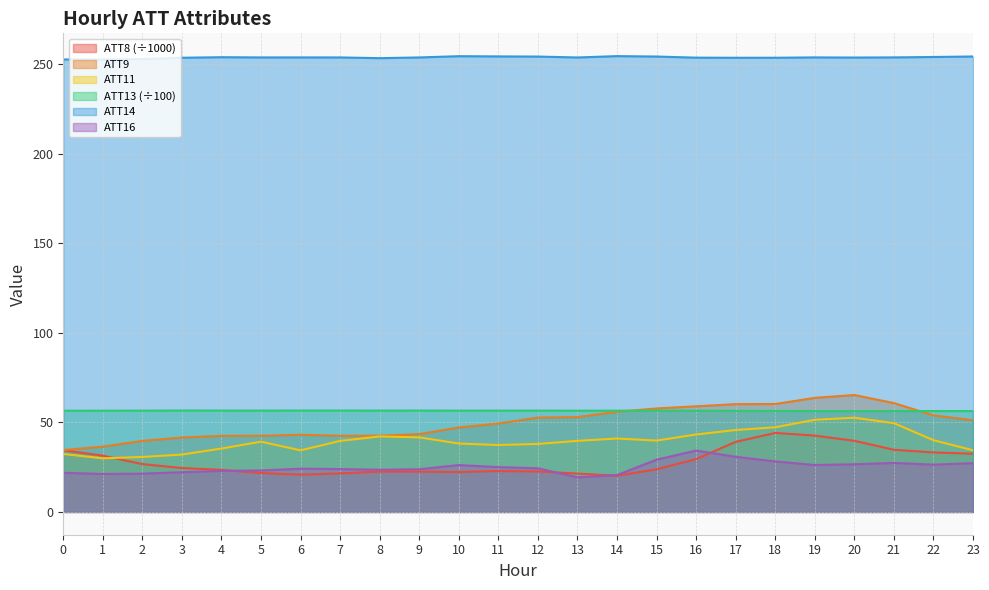

What is the average value of the ATT13 series?

56.5